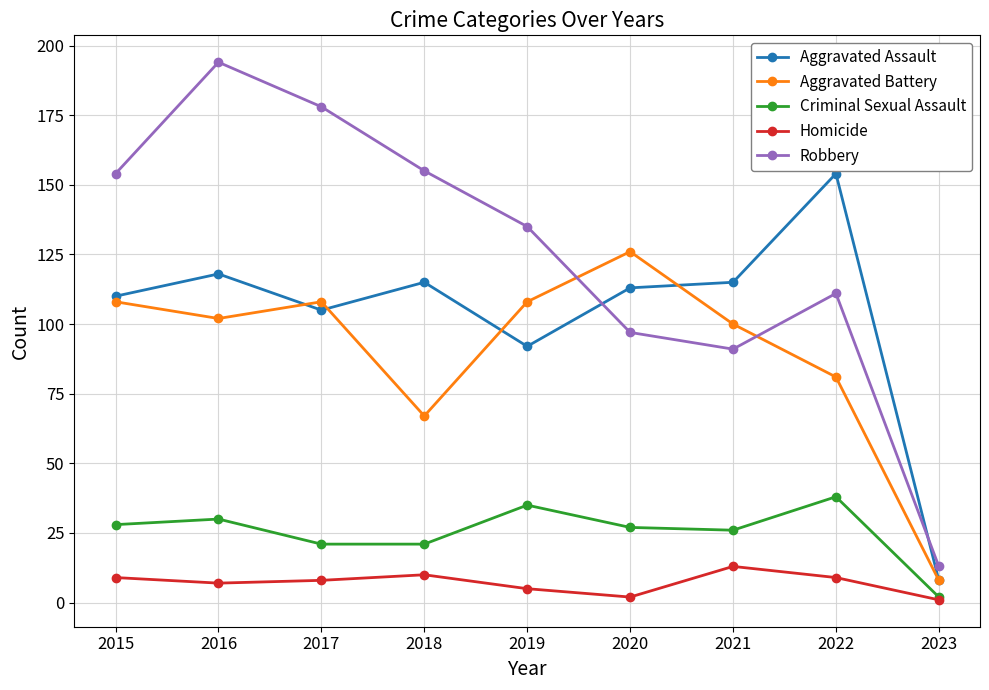

Where is the first local maximum for Homicide?

2018